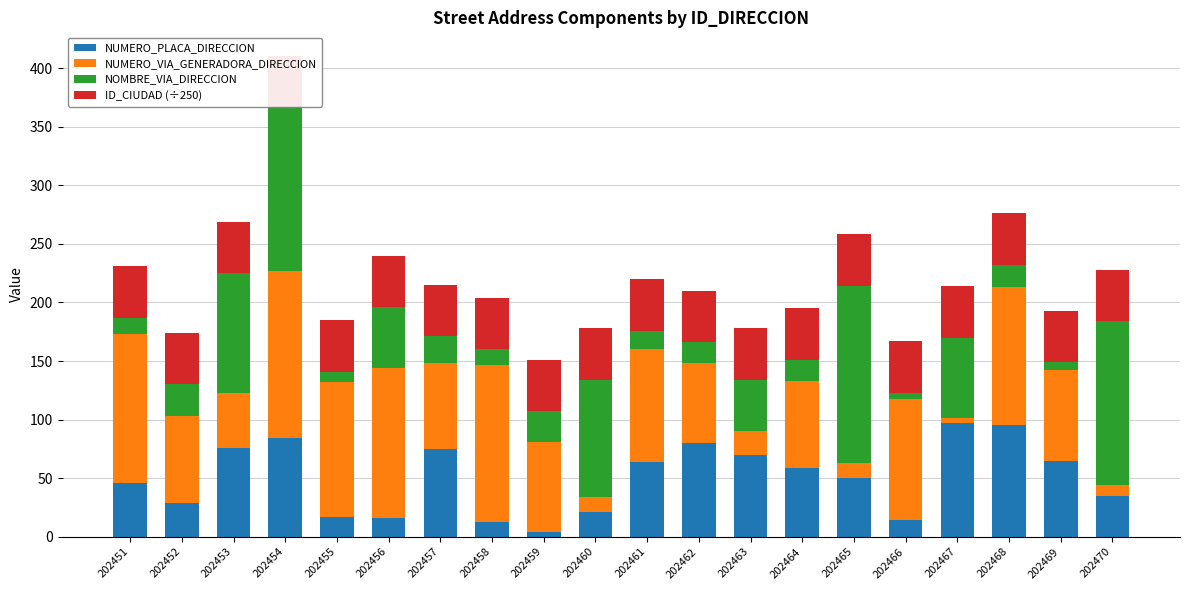

The value of NUMERO_VIA_GENERADORA_DIRECCION at 202468 is 69. True or false?

False